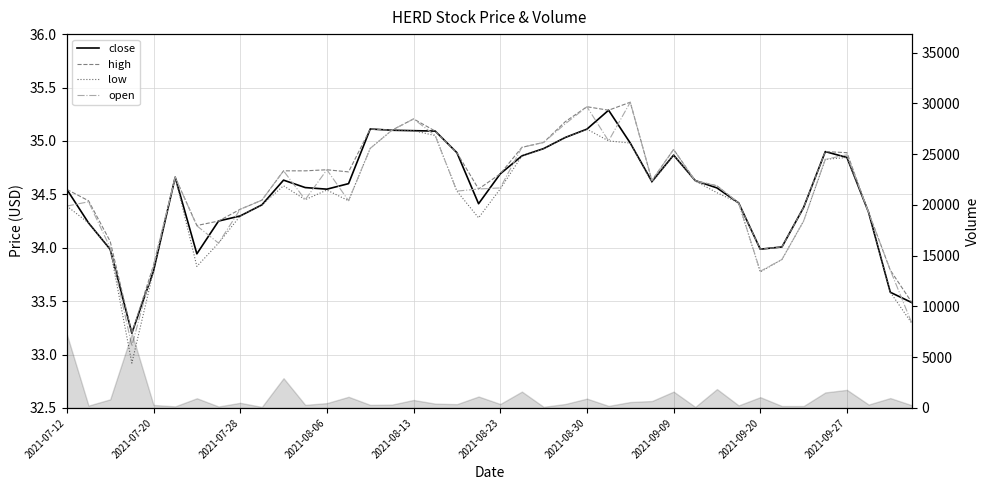

What is the value of the high point at the 1st from the left?

34.5